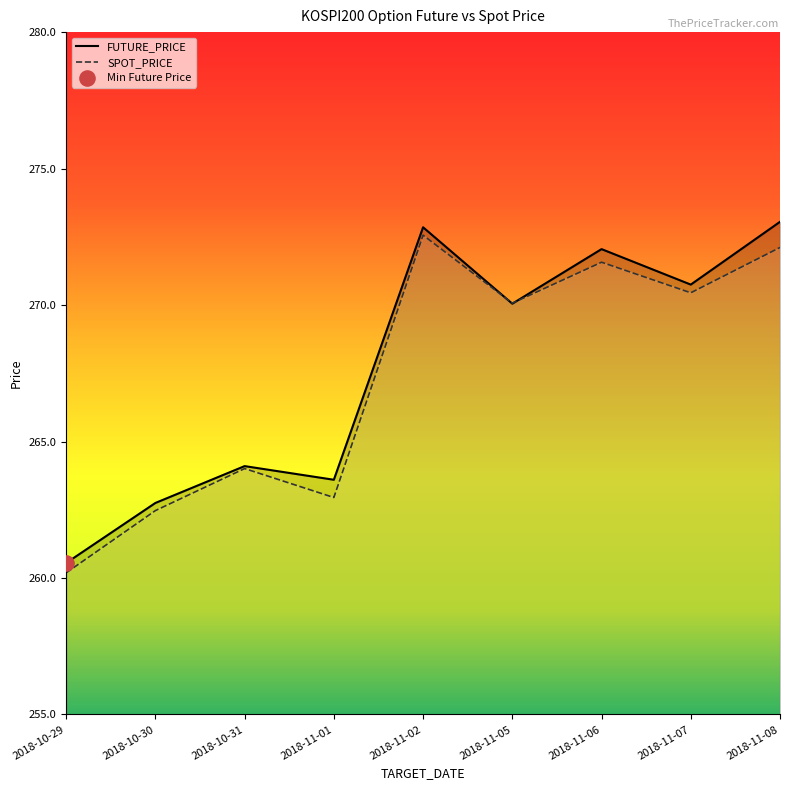

Which series has the largest total across all categories?

FUTURE_PRICE